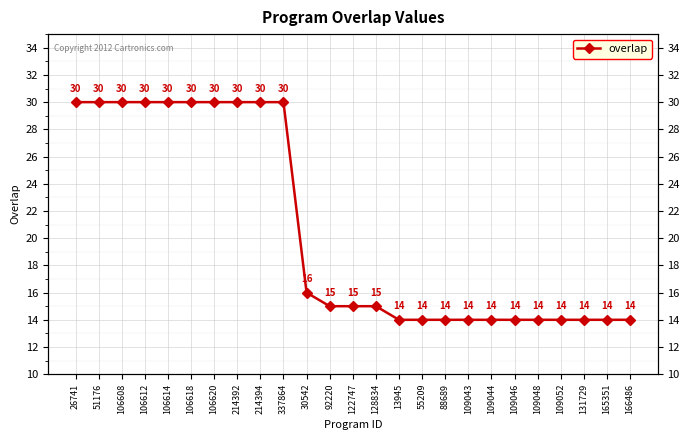

What is the average value?

21